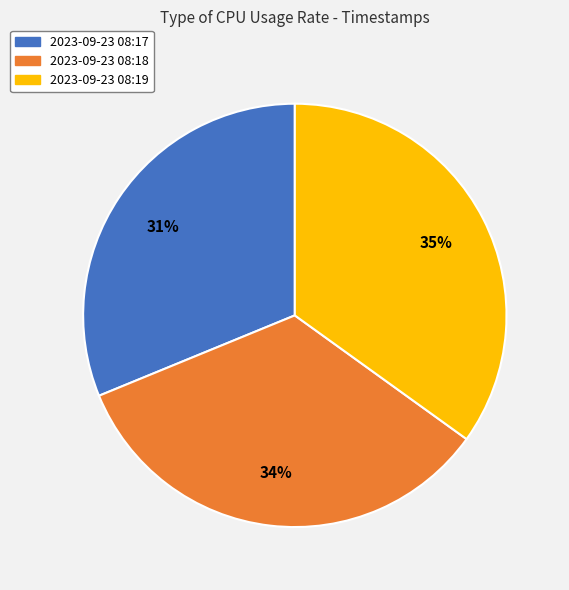

What percentage is the 2023-09-23 08:18 slice, to the nearest percent?

34%